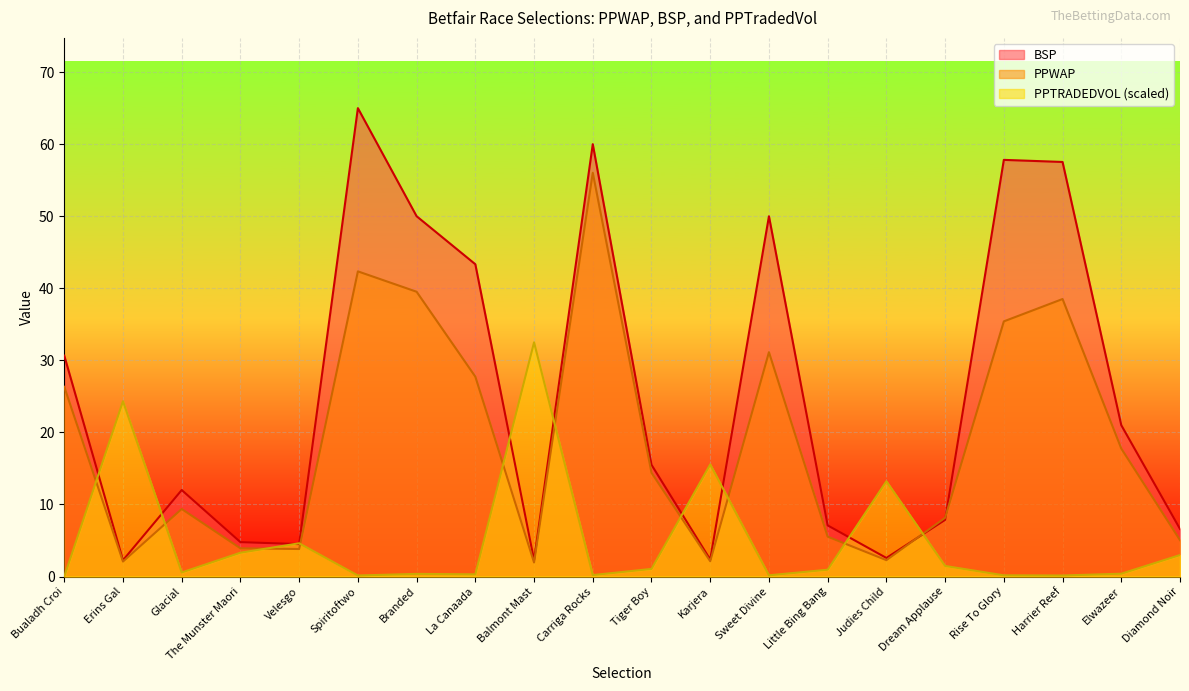

The PPTRADEDVOL series shows 32.5 at Balmont Mast. True or false?

True